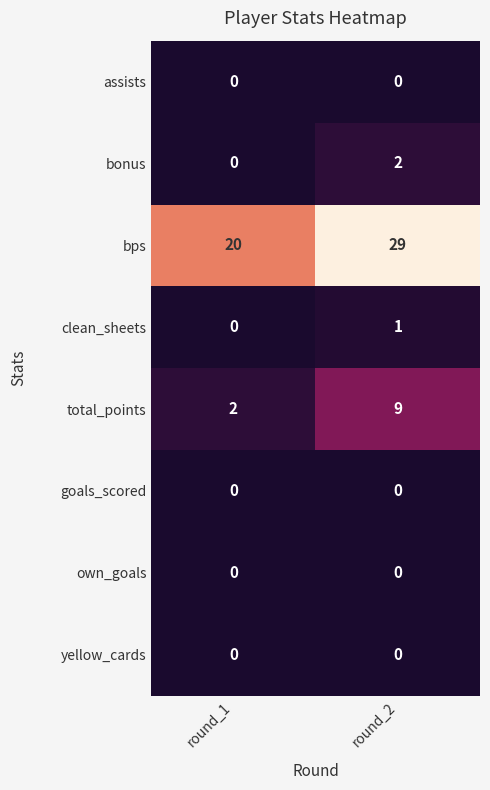

Reading right to left, what are all the values shown in this chart?

assists: round_2=0	round_1=0
bonus: round_2=2	round_1=0
bps: round_2=29	round_1=20
clean_sheets: round_2=1	round_1=0
total_points: round_2=9	round_1=2
goals_scored: round_2=0	round_1=0
own_goals: round_2=0	round_1=0
yellow_cards: round_2=0	round_1=0